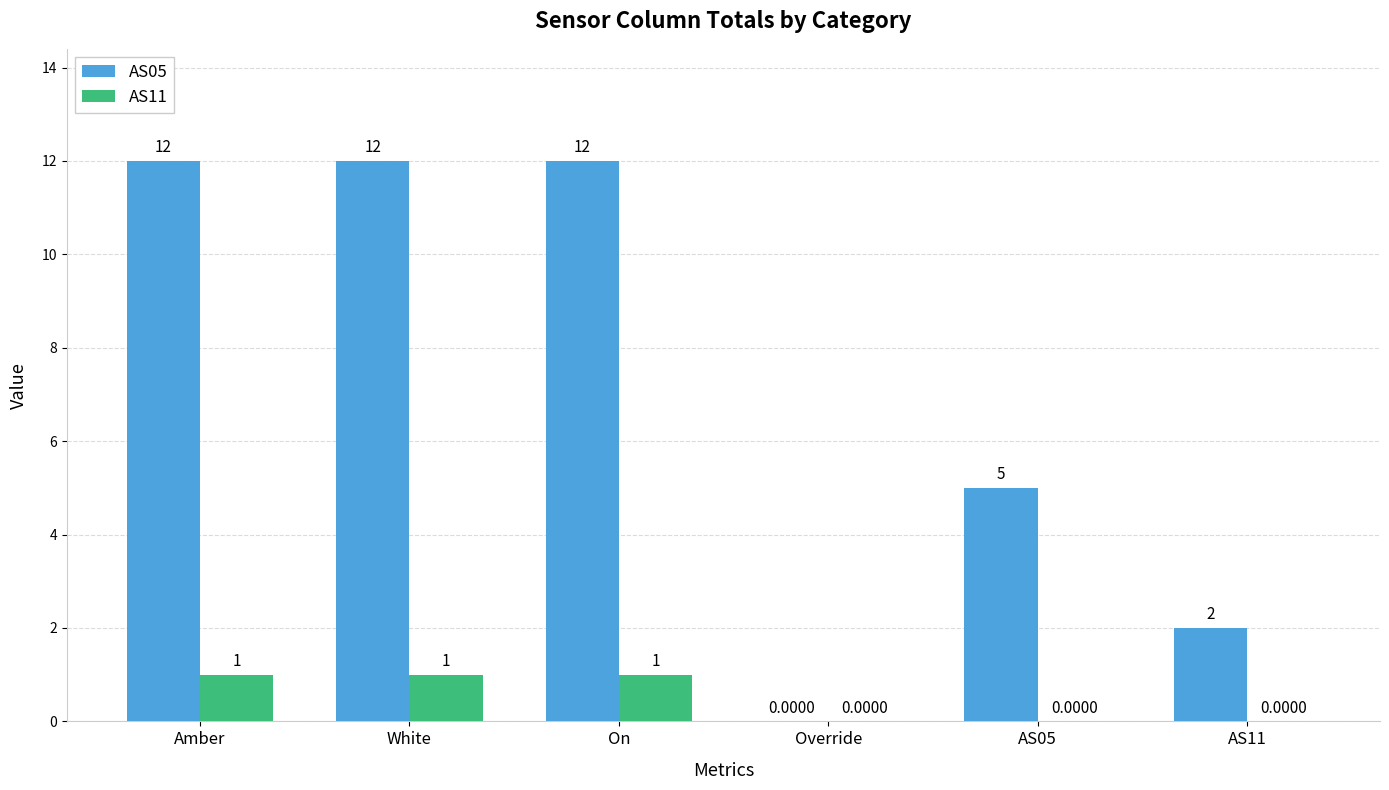

Is the value of AS05 at AS05 greater than the value of AS11 at Amber?

Yes